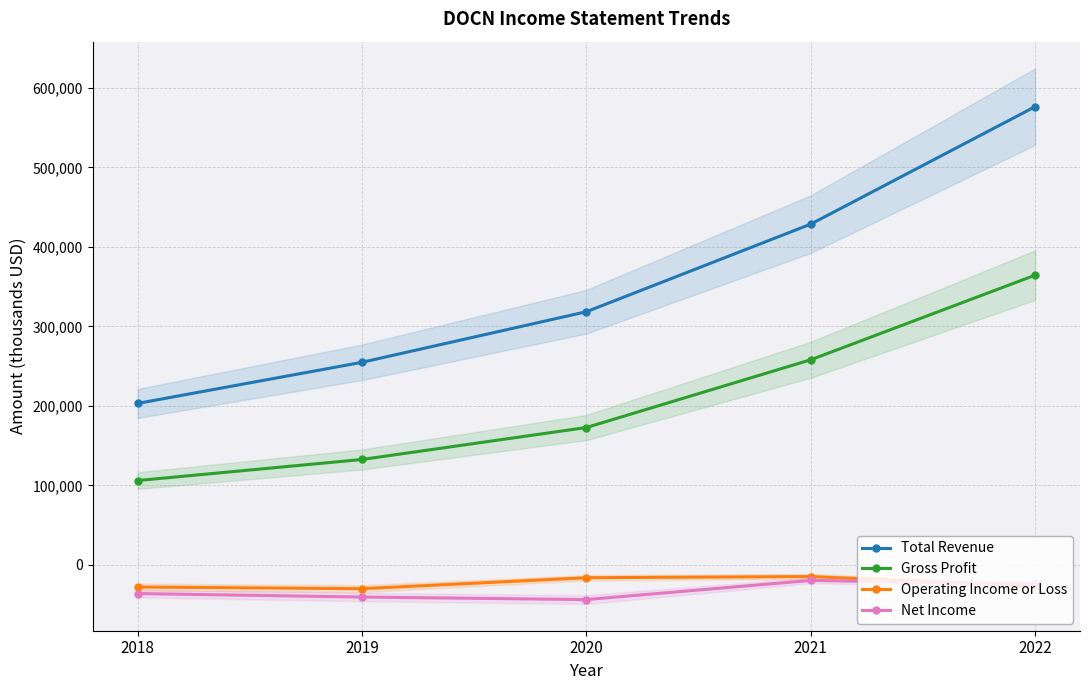

Reading left to right, list all the values displayed in this chart.

Total Revenue: 2018=203100	2019=254800	2020=318400	2021=428600	2022=576300
Gross Profit: 2018=106100	2019=132600	2020=172800	2021=258000	2022=364400
Operating Income or Loss: 2018=-27800	2019=-29900	2020=-16100	2021=-14600	2022=-26600
Net Income: 2018=-36000	2019=-40400	2020=-43600	2021=-19500	2022=-24300